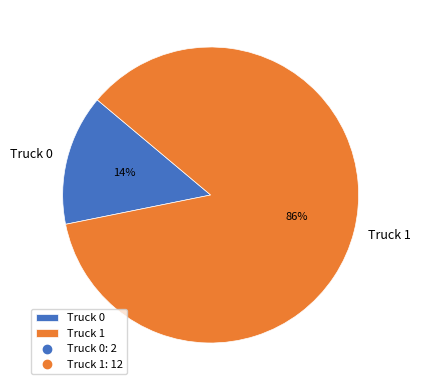

Is it true that Truck 0 is 14% of the pie?

True